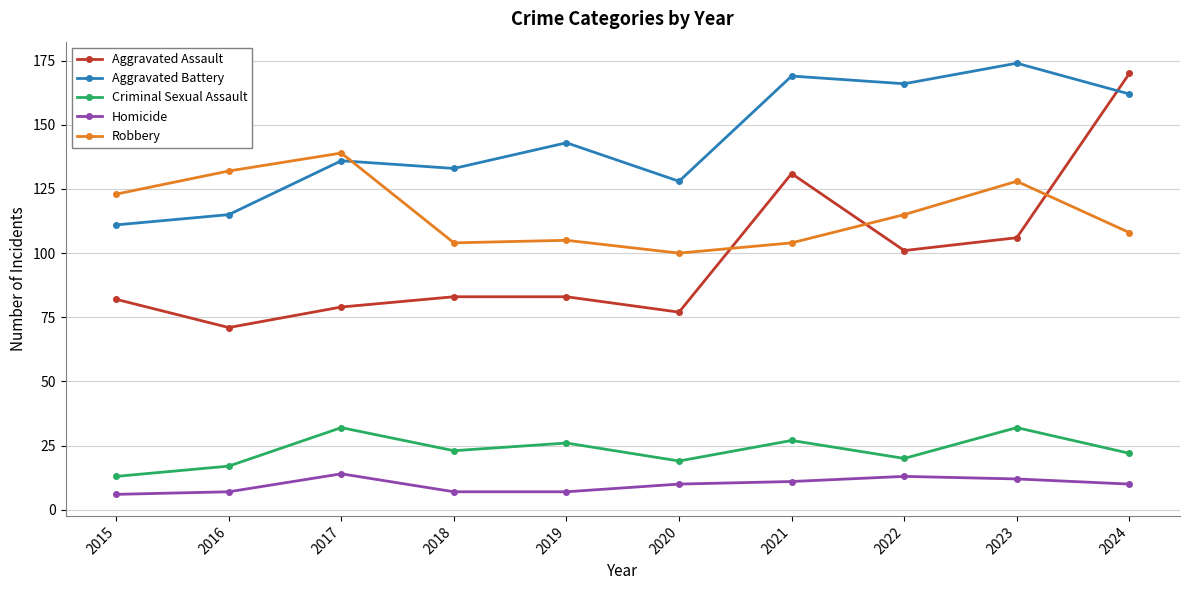

In Robbery, how many points are higher than both neighbors (excluding endpoints)?

3